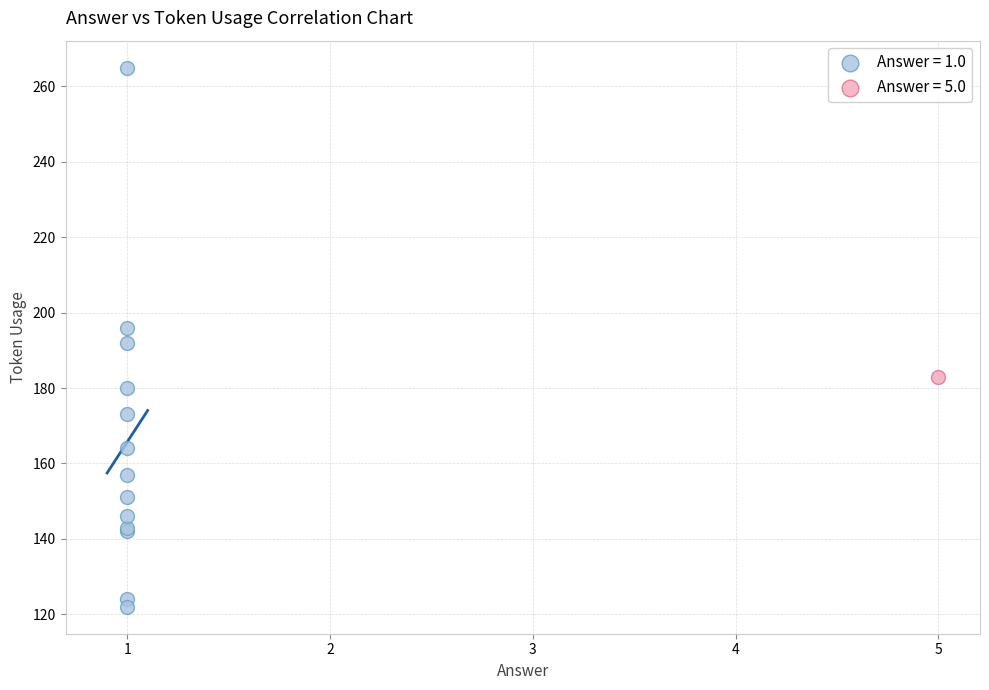

What are all the series names shown in the legend?

Answer = 1.0, Answer = 5.0